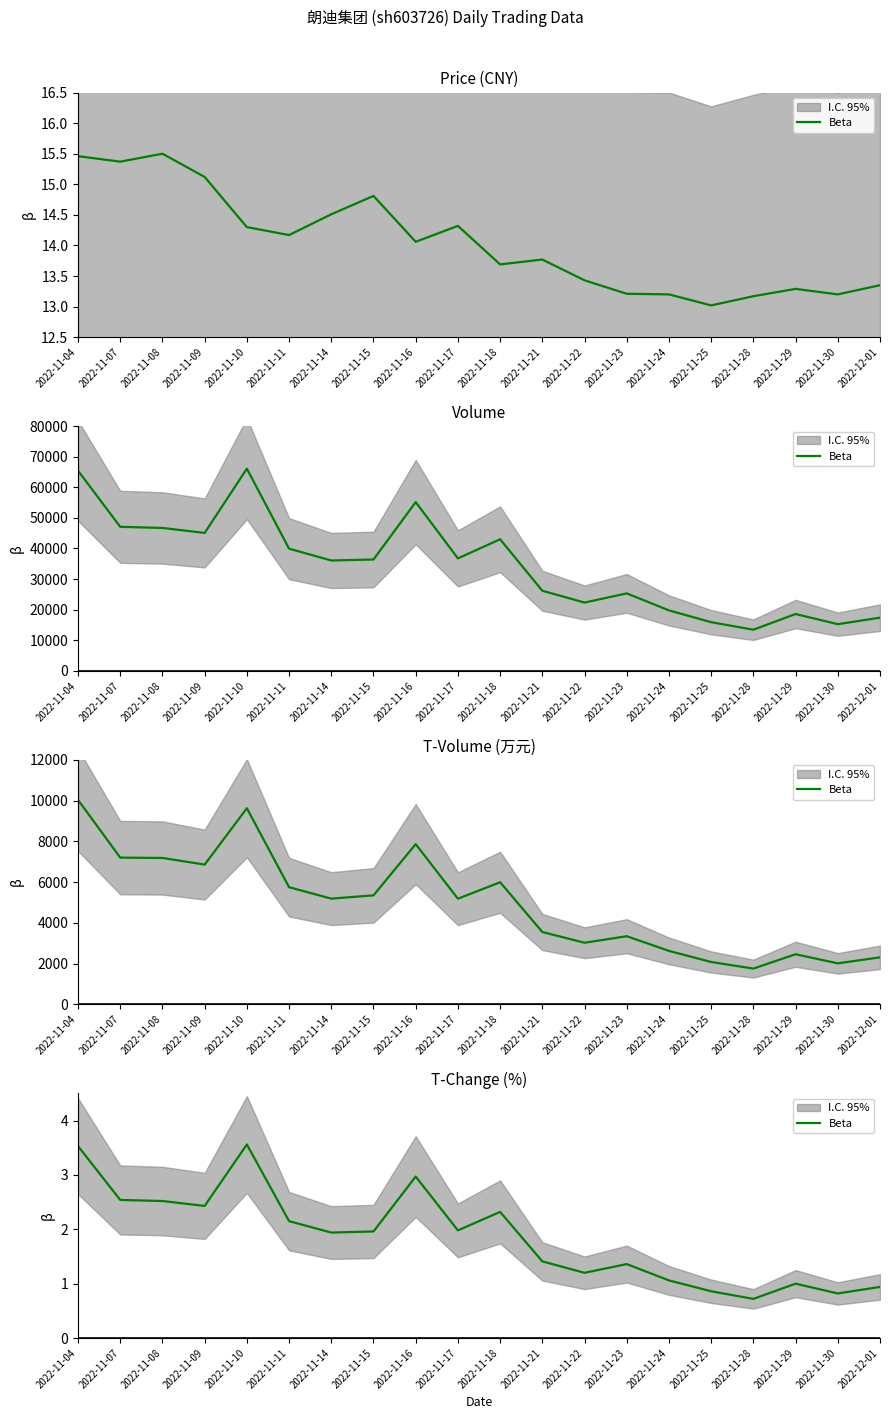

What is the ratio of the value at 2022-11-04 to the value at 2022-11-09?

1.5